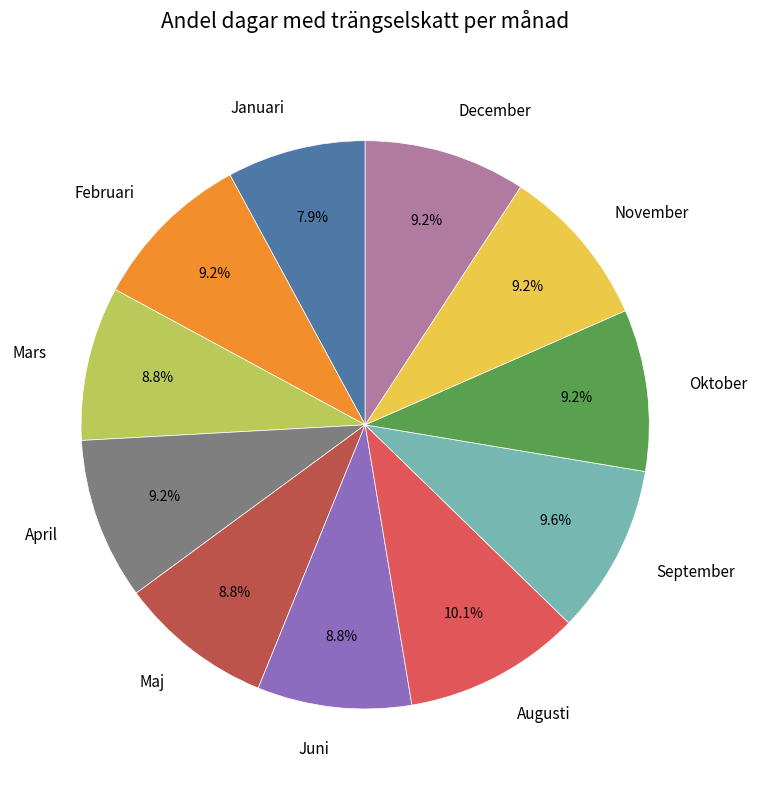

What is the ratio of the value at Maj to the value at April?

1.0